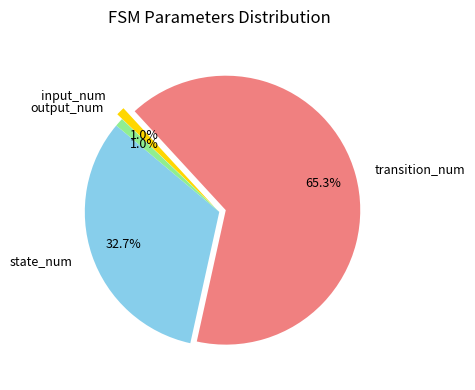

How many slices are in this pie chart?

4